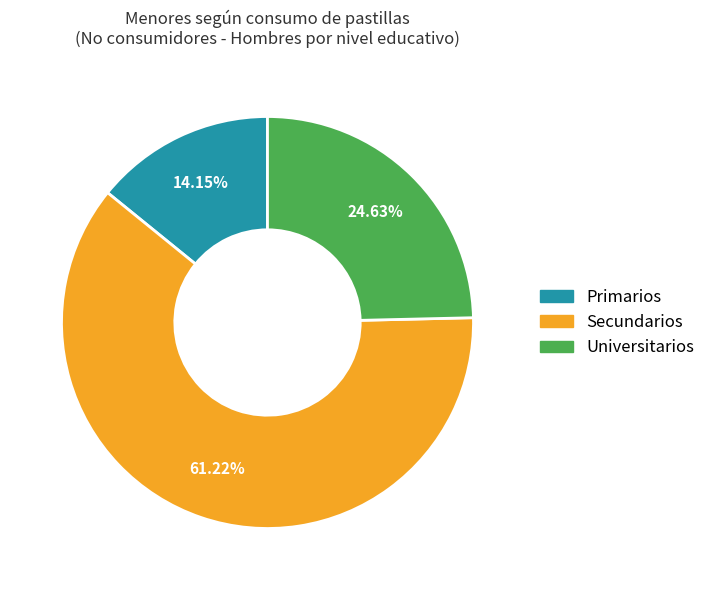

Is there any slice that represents more than half of the pie?

Yes